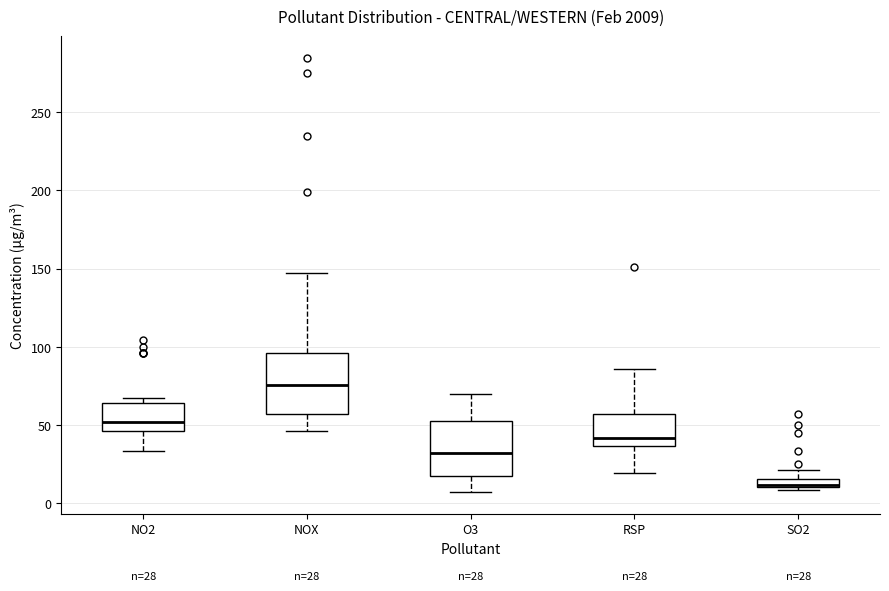

Which box's median line is the lowest?

SO2